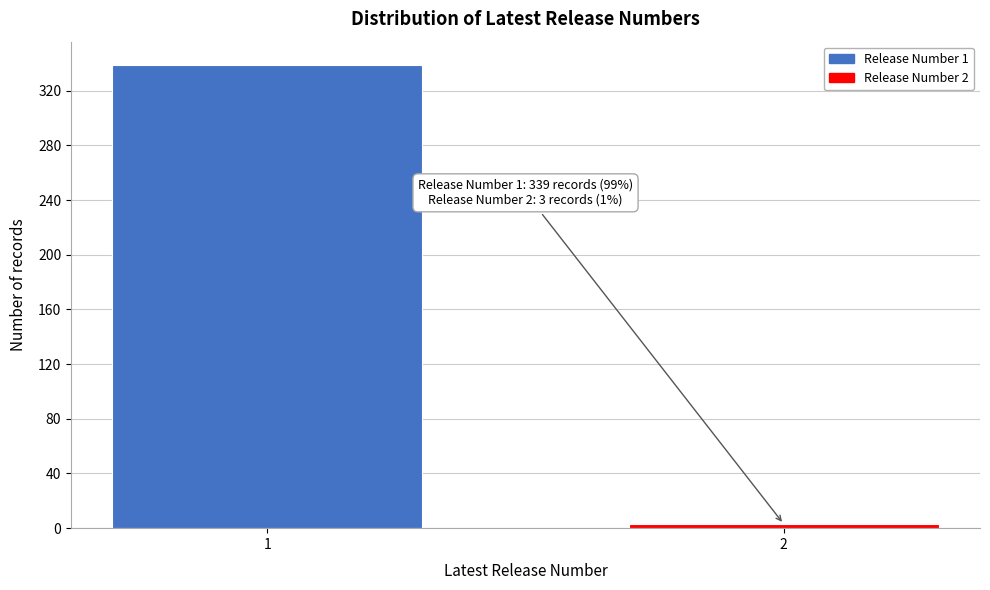

Reading left to right, transcribe all the data shown in this chart.

339	3